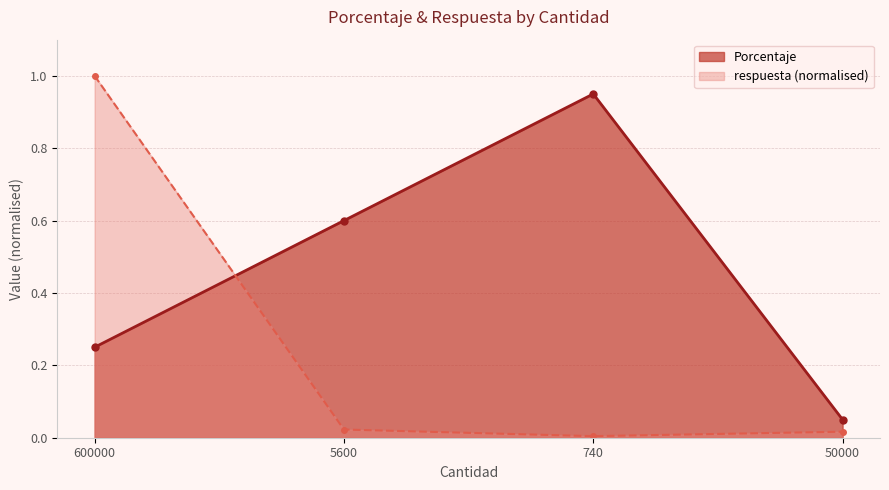

True or false: Porcentaje has a value of 0.9 at 740.

True